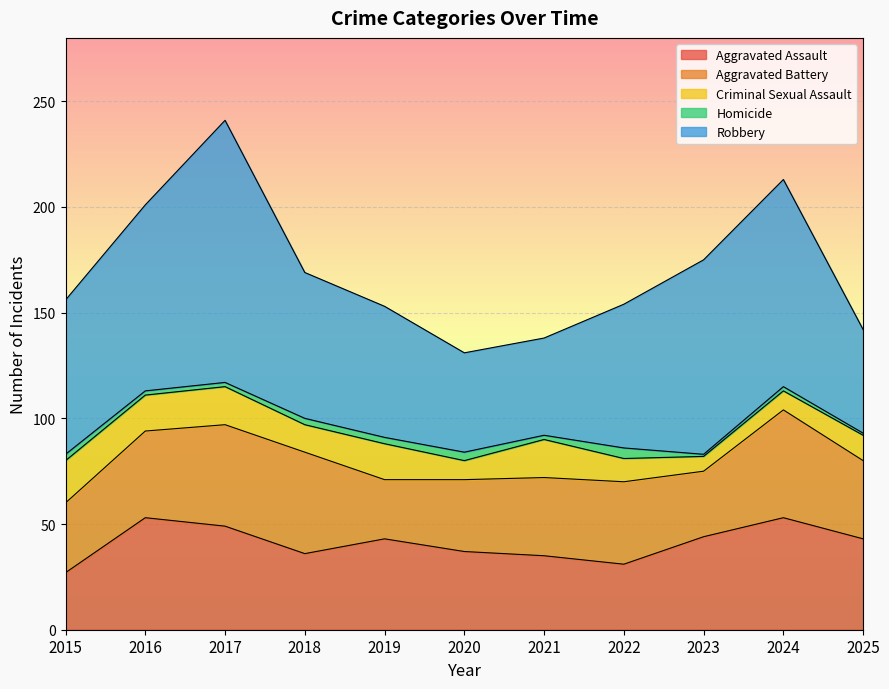

At which label does Robbery first exceed 69?

2015